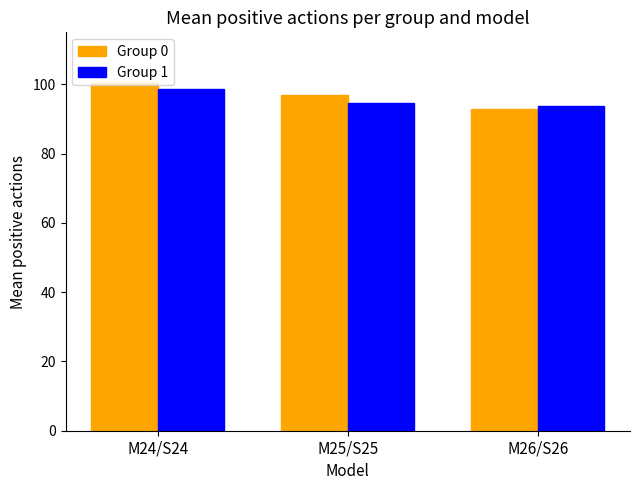

List the series in order of their overall mean, lowest first.

Group 1, Group 0